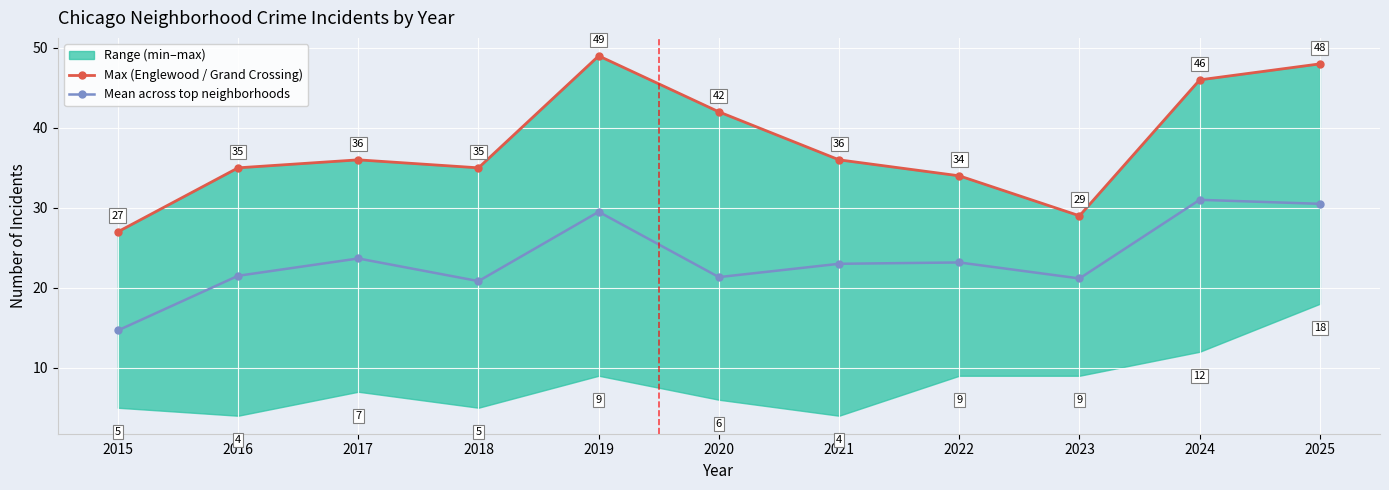

At which category does Mean across top neighborhoods reach its first local peak?

2017